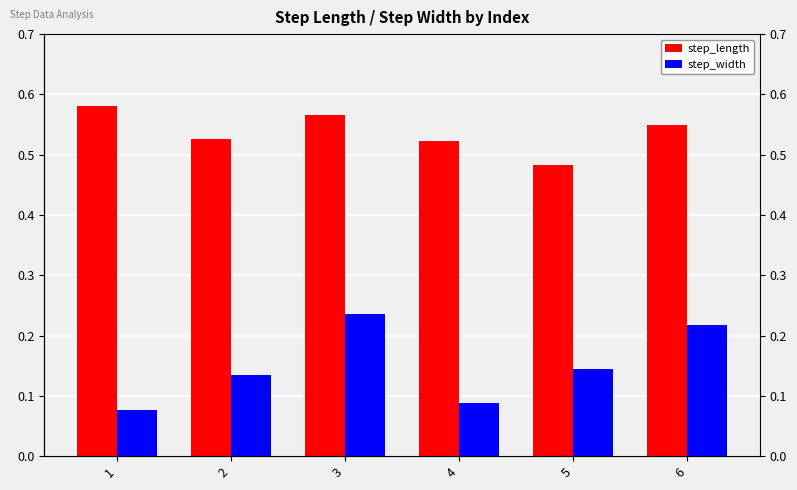

What is the average value of the step_length series?

0.5